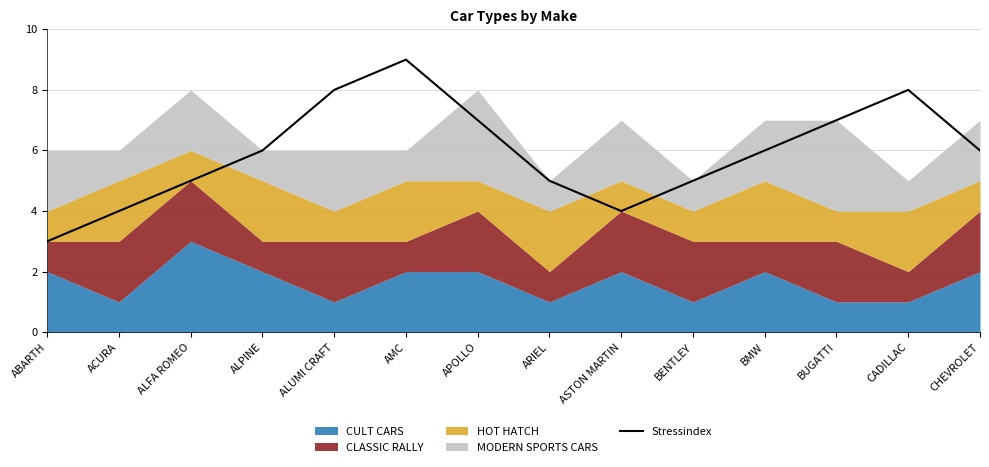

Does the chart have visible grid lines?

Yes